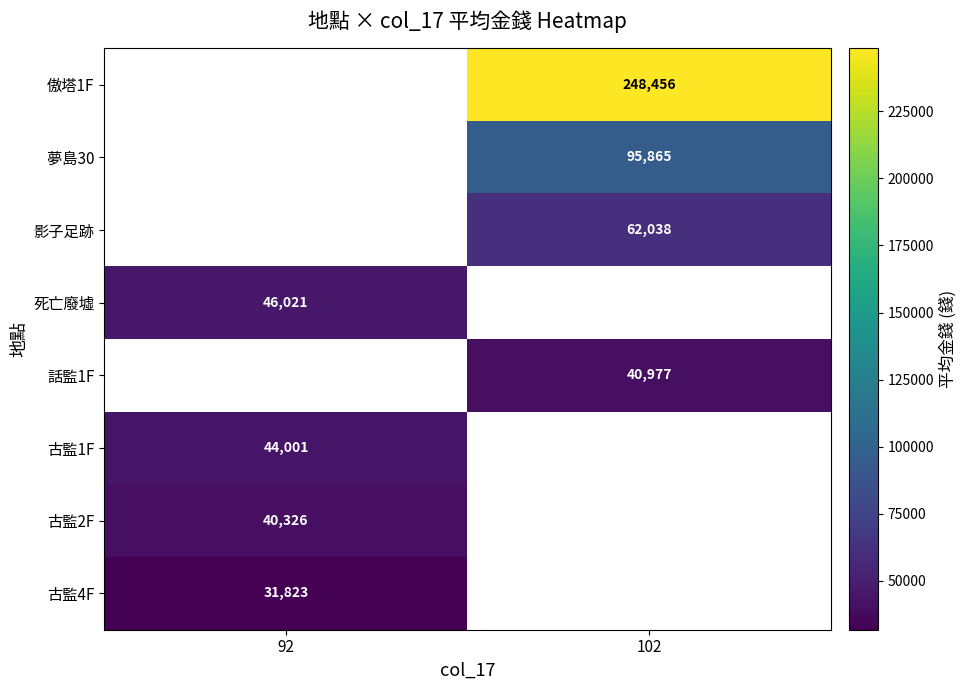

At which category does the chart reach its peak across all series?

102